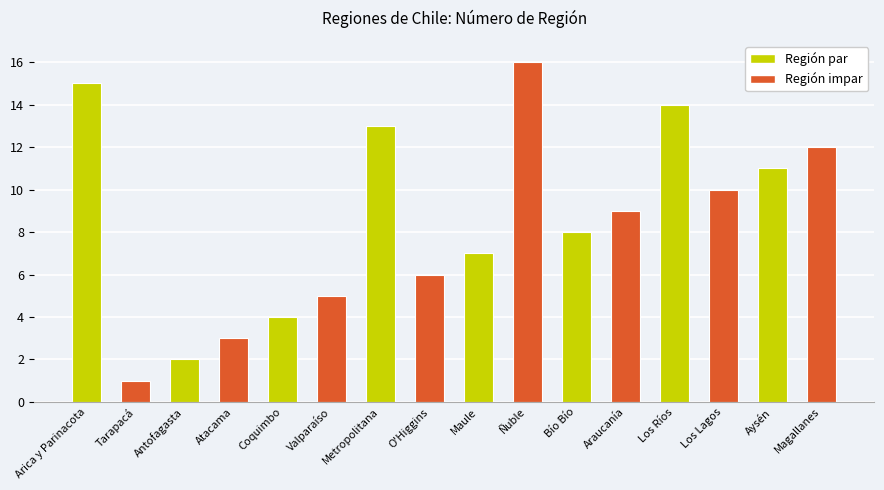

What is the minimum value shown in the chart?

1